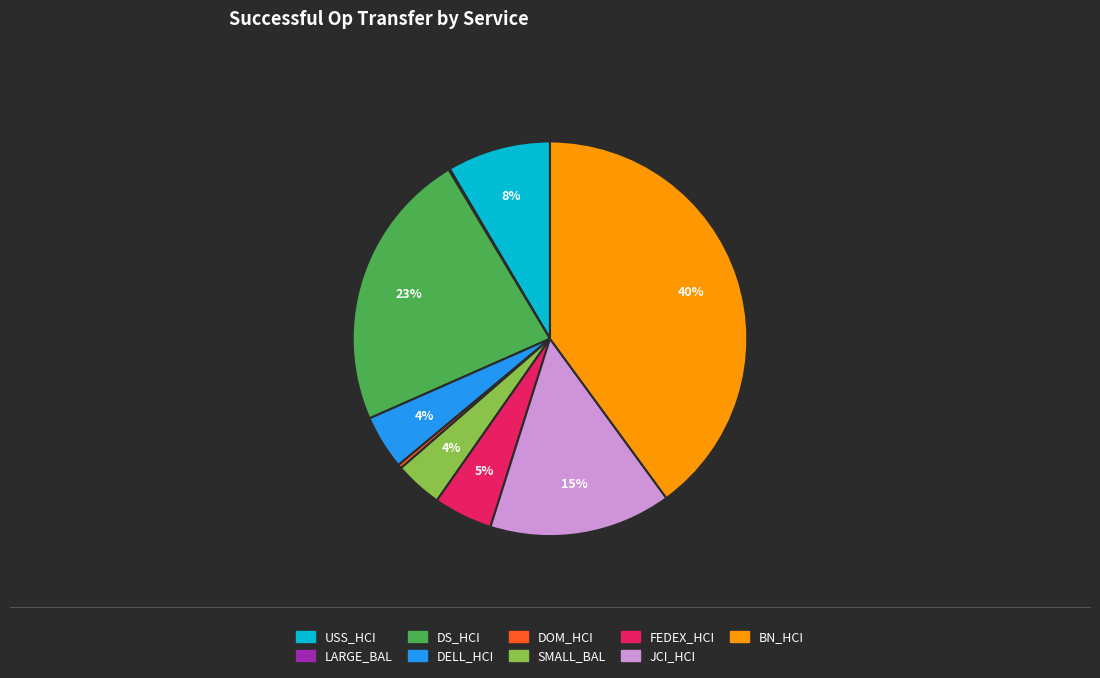

To the nearest percent, what is the combined percentage of BN_HCI and USS_HCI?

48%